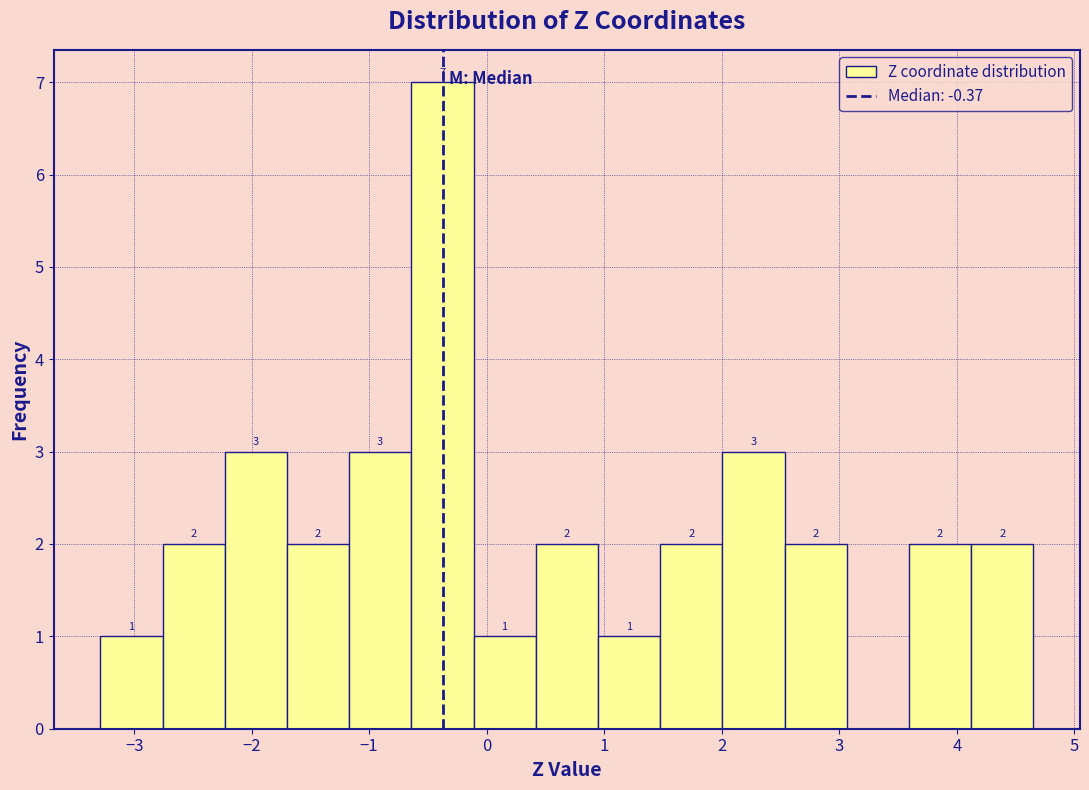

Which range on the x-axis has the tallest bar?

-0.6 to -0.1